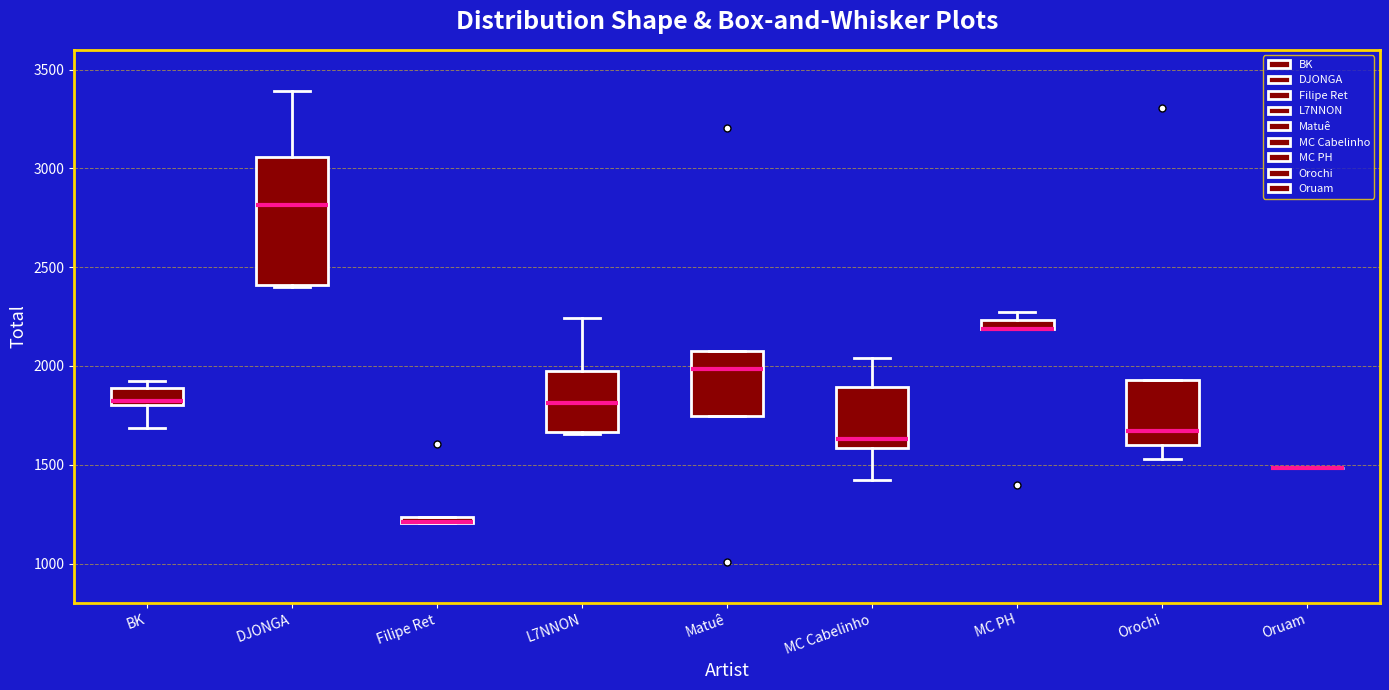

Comparing the boxes themselves (not the whiskers), which one is the tallest?

DJONGA